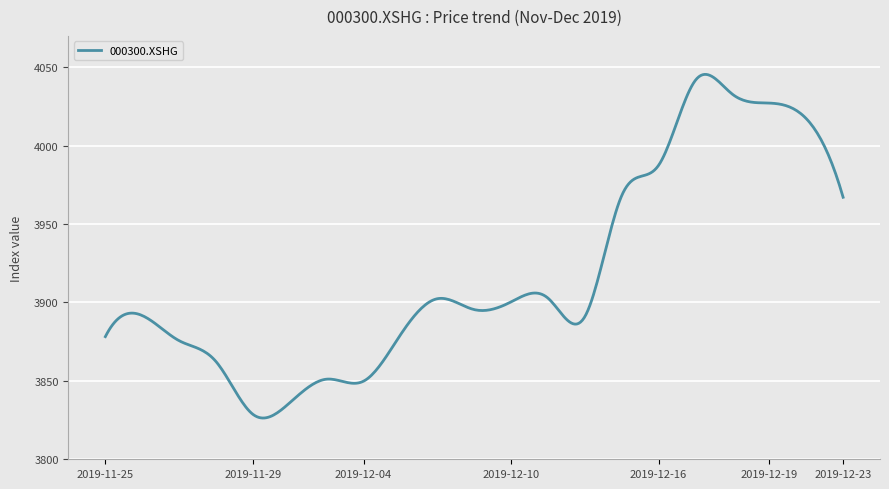

What is the smallest value displayed?

3826.3